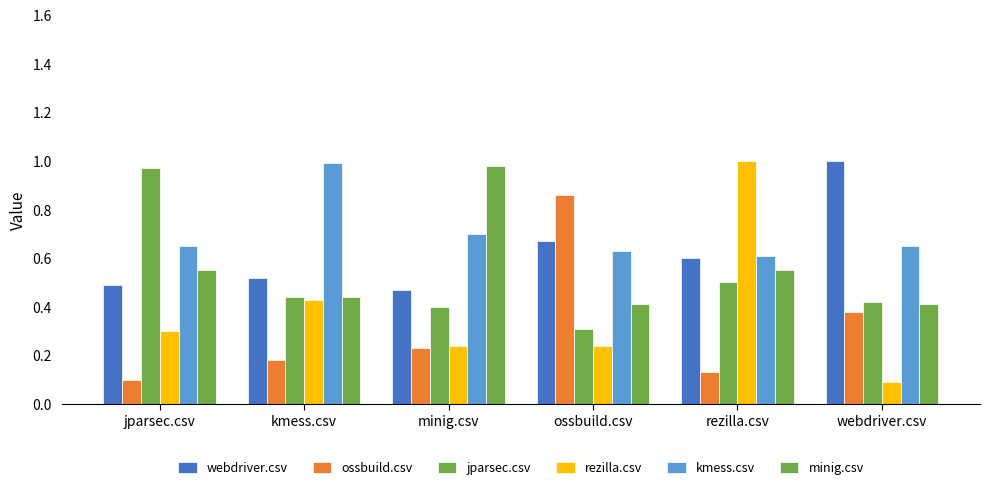

Is the value of ossbuild.csv at kmess.csv greater than the value of minig.csv at rezilla.csv?

No